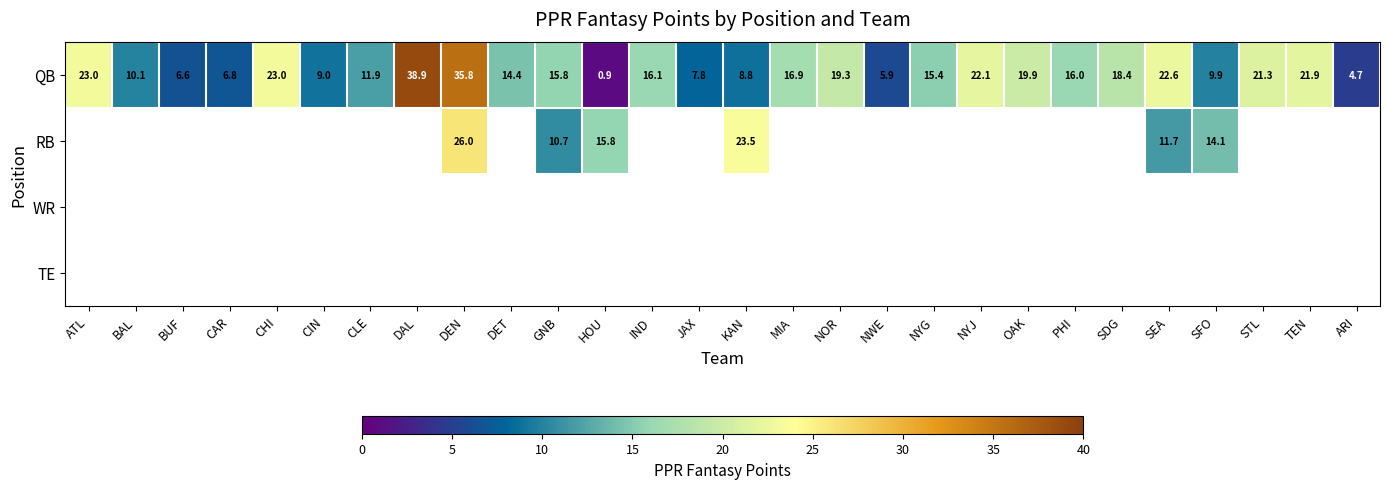

At how many categories does at least one series exceed 38?

1